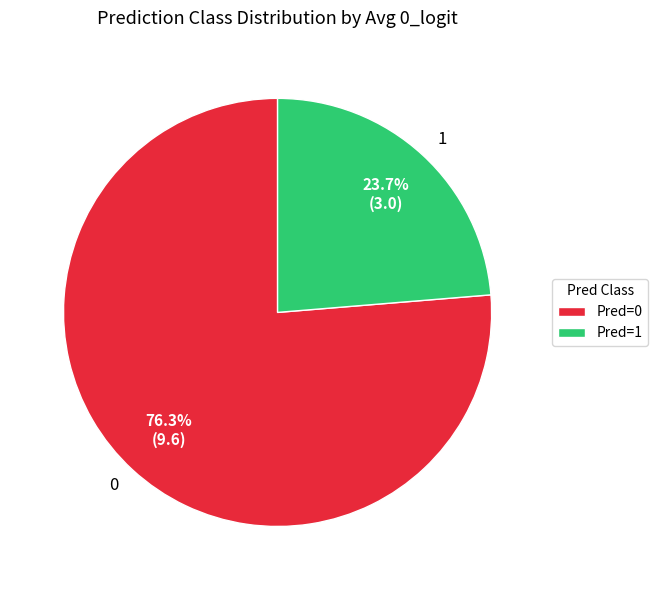

What percentage is NOT represented by 1?

76.3%